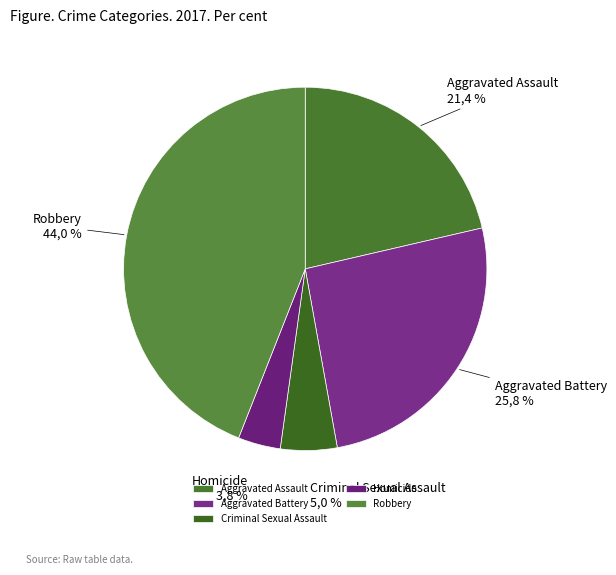

To the nearest percent, what is the average slice percentage?

20%